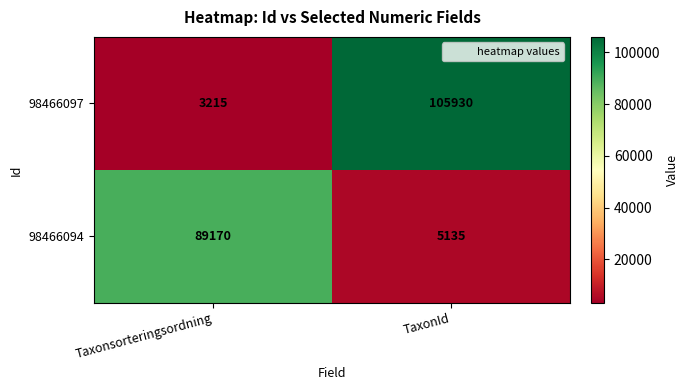

What is the difference between the maximum and minimum values in the 98466097 series?

102715